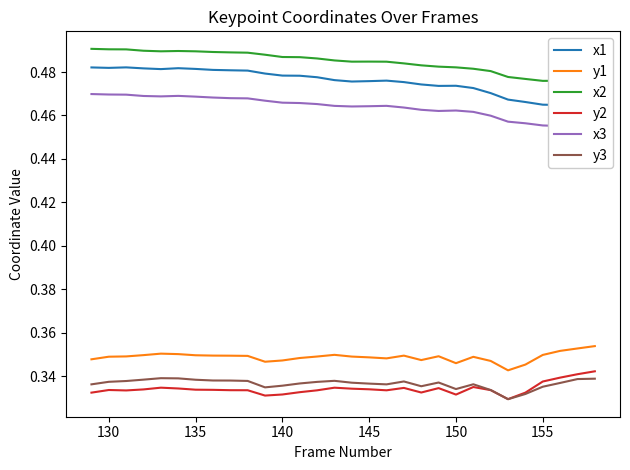

True or false: y3 has more than 2 interior local peaks.

True